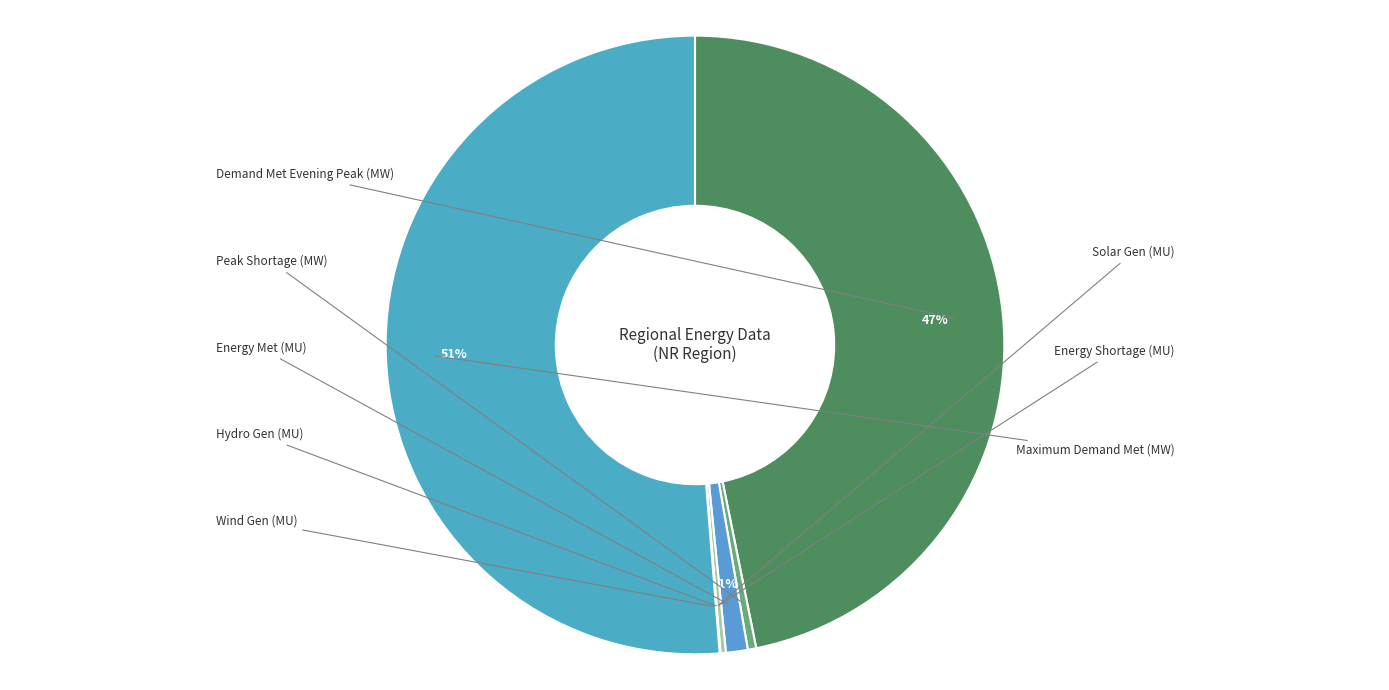

How many segments does this pie chart have?

8